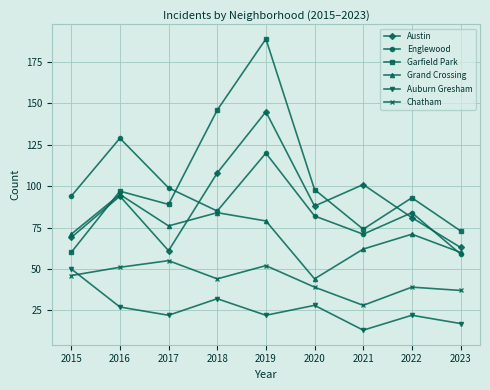

The value of Englewood at 2018 is 117. True or false?

False